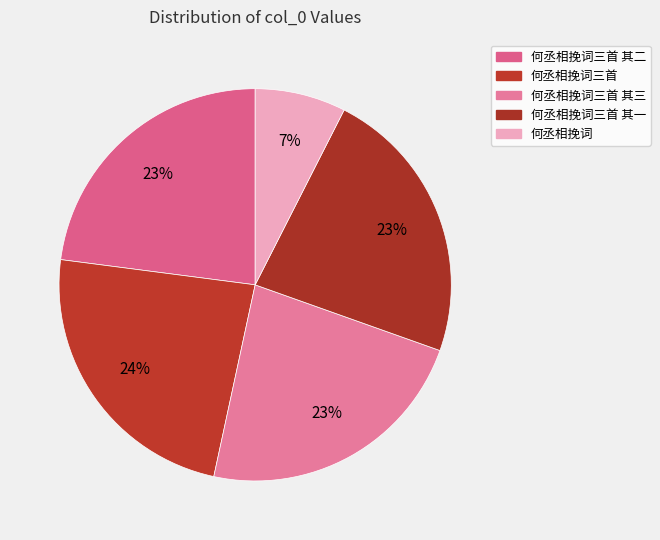

Do 何丞相挽词 and 何丞相挽词三首 together represent more than half of the pie?

No